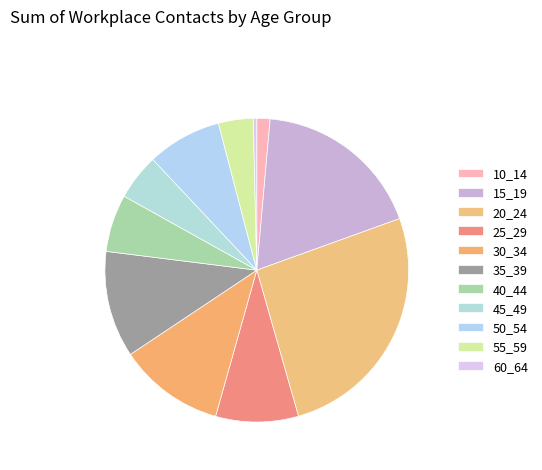

To the nearest percent, what percentage of the pie is 40_44?

6%